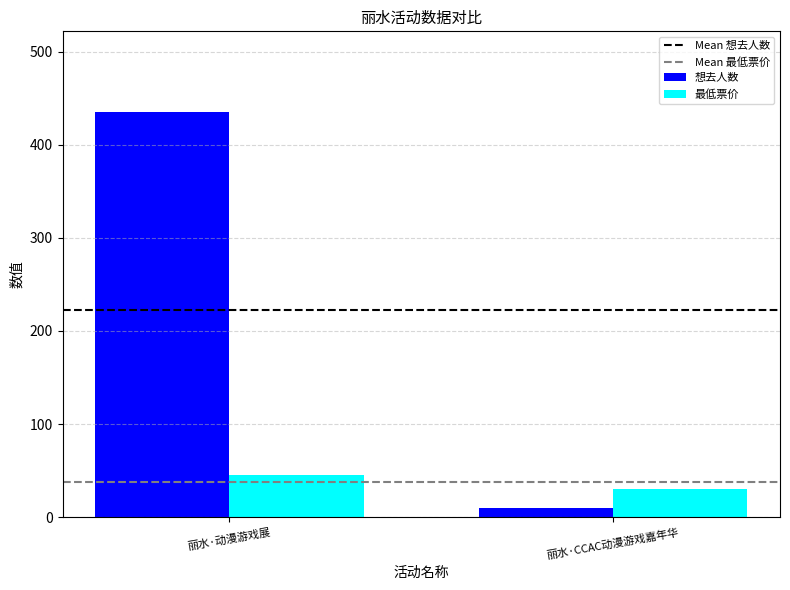

What is the sum of the 最低票价 values at 丽水·CCAC动漫游戏嘉年华 and 丽水·动漫游戏展?

74.9